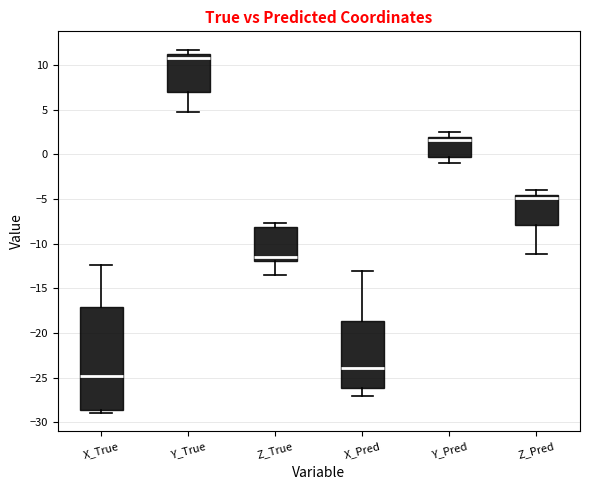

Reading left to right, read every box against the y-axis: the position of its median line, the range the box covers, and the ends of its whiskers. The values are not printed on the chart, so give them approximately, as read against the axis.

X_True: median -25.0, box -28.5 to -17.0, whiskers -29.0 to -12.5
Y_True: median 11.0 (just below the box's upper edge), box 7.0 to 11.0, whiskers 5.0 to 12.0
Z_True: median -11.5, box -12.0 to -8.0, whiskers -13.5 to -7.5
X_Pred: median -24.0, box -26.0 to -18.5, whiskers -27.0 to -13.0
Y_Pred: median 1.5, box -0.5 to 2.0, whiskers -1.0 to 2.5
Z_Pred: median -5.0, box -8.0 to -4.5, whiskers -11.0 to -4.0